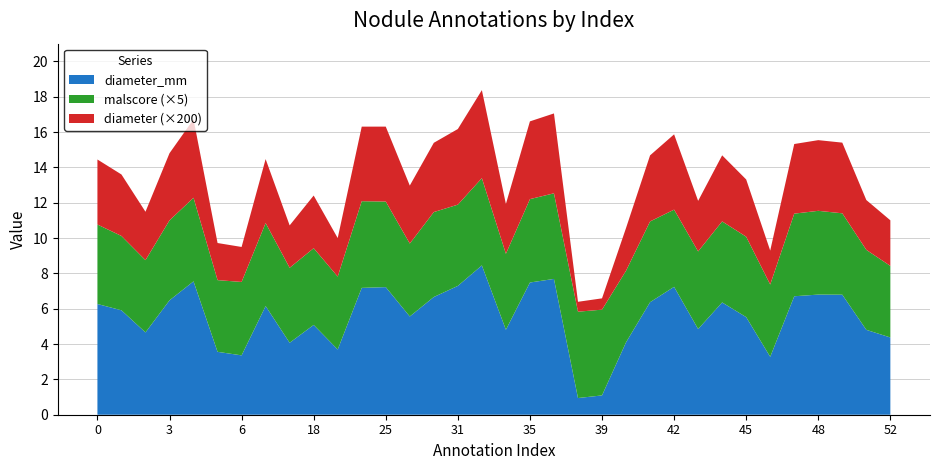

Reading left to right, transcribe all the data shown in this chart.

diameter_mm: 6.3	5.9	4.7	6.5	7.5	3.6	3.4	6.1	4.1	5.1	3.7	7.2	7.2	5.6	6.7	7.3	8.5	4.8	7.5	7.7	0.9	1.1	4.1	6.4	7.2	4.8	6.4	5.5	3.3	6.7	6.8	6.8	4.8	4.4
malscore: 0.9	0.8	0.8	0.9	0.9	0.8	0.8	0.9	0.8	0.9	0.8	1.0	1.0	0.8	1.0	0.9	1.0	0.9	0.9	1.0	1.0	1.0	0.8	0.9	0.9	0.9	0.9	0.9	0.8	0.9	0.9	0.9	0.9	0.8
diameter: 0.0	0.0	0.0	0.0	0.0	0.0	0.0	0.0	0.0	0.0	0.0	0.0	0.0	0.0	0.0	0.0	0.0	0.0	0.0	0.0	0.0	0.0	0.0	0.0	0.0	0.0	0.0	0.0	0.0	0.0	0.0	0.0	0.0	0.0